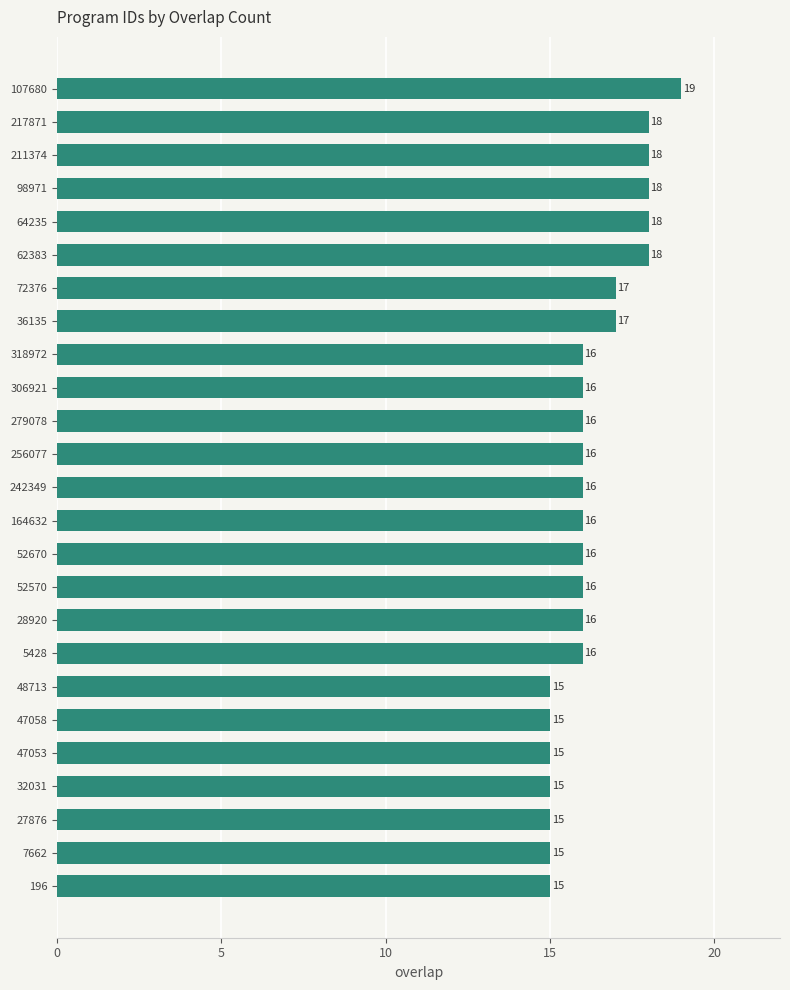

Reading bottom to top, list all the values displayed in this chart.

15	15	15	15	15	15	15	16	16	16	16	16	16	16	16	16	16	17	17	18	18	18	18	18	19